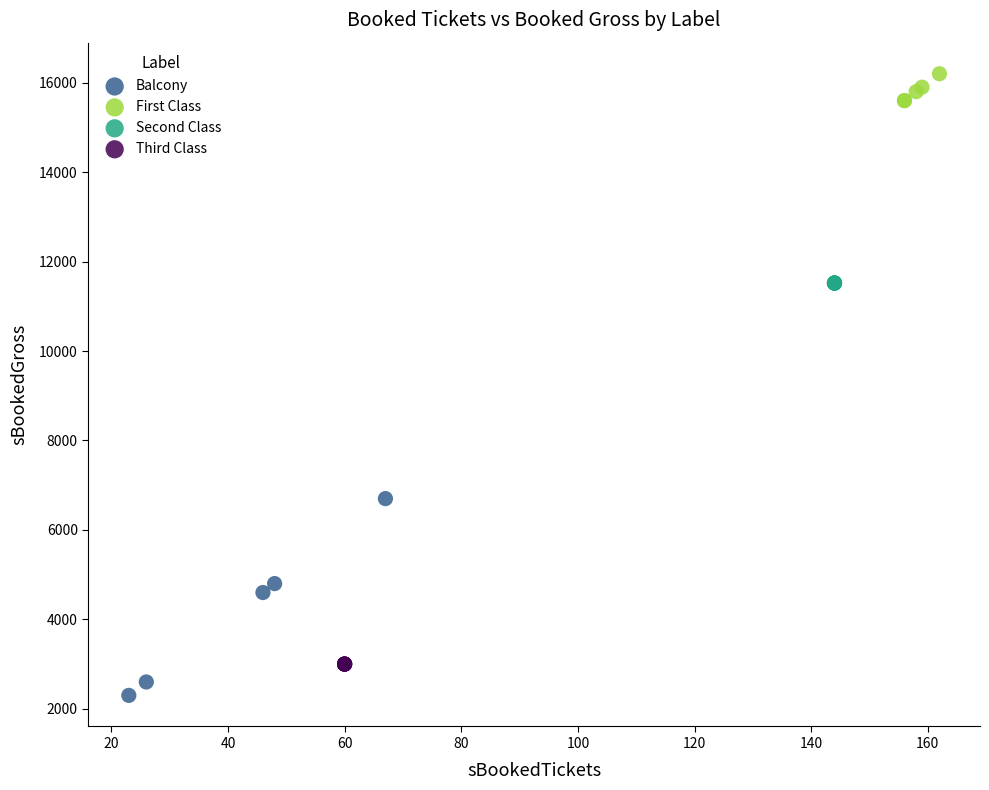

Which series contains the lowest Y value?

Balcony